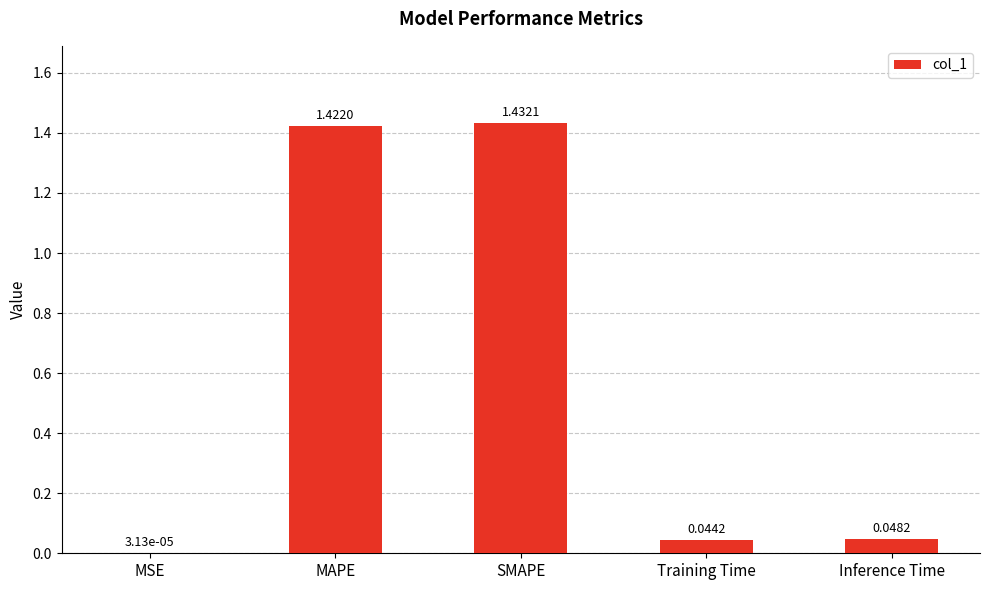

What is the average value?

0.6